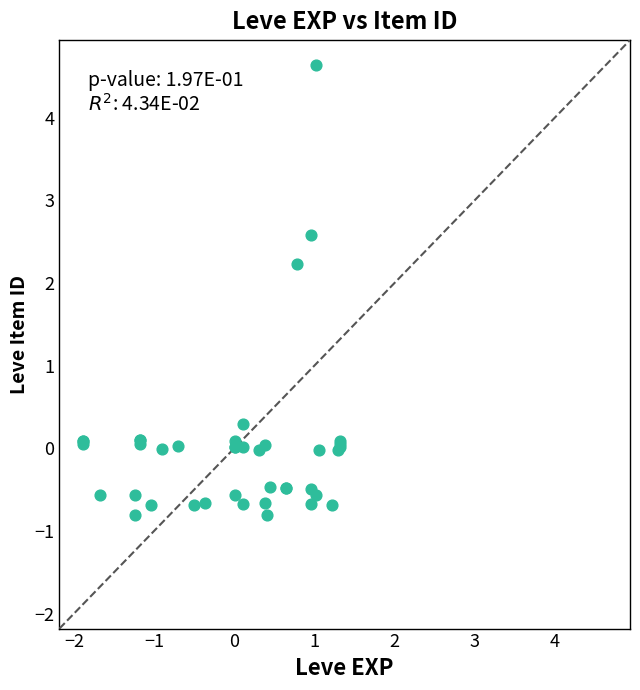

What Y value in the scatter plot is closest to 1?

0.3